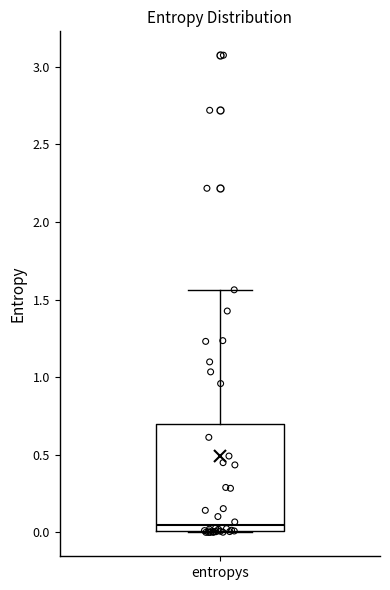

Where is the lower edge of the box for entropys on the y-axis? The values are not printed on the chart, so give them approximately, as read against the axis.

0.00